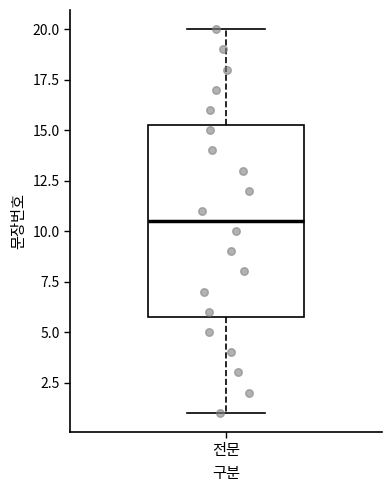

Transcribe this box plot: give where the median line is, the range the box spans, and where the two whiskers end, as read against the y-axis. The values are not printed on the chart, so give them approximately, as read against the axis.

median 10.5, box 6.0 to 15.5, whiskers 1.0 to 20.0